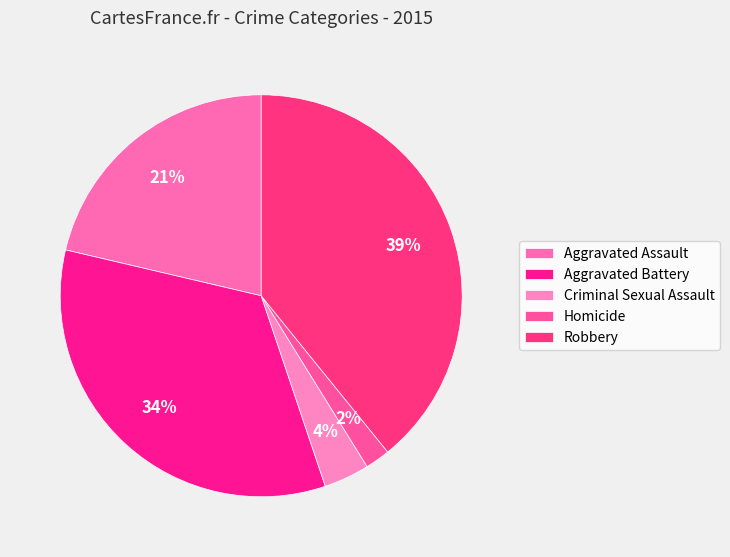

Is there a majority slice in this chart?

No